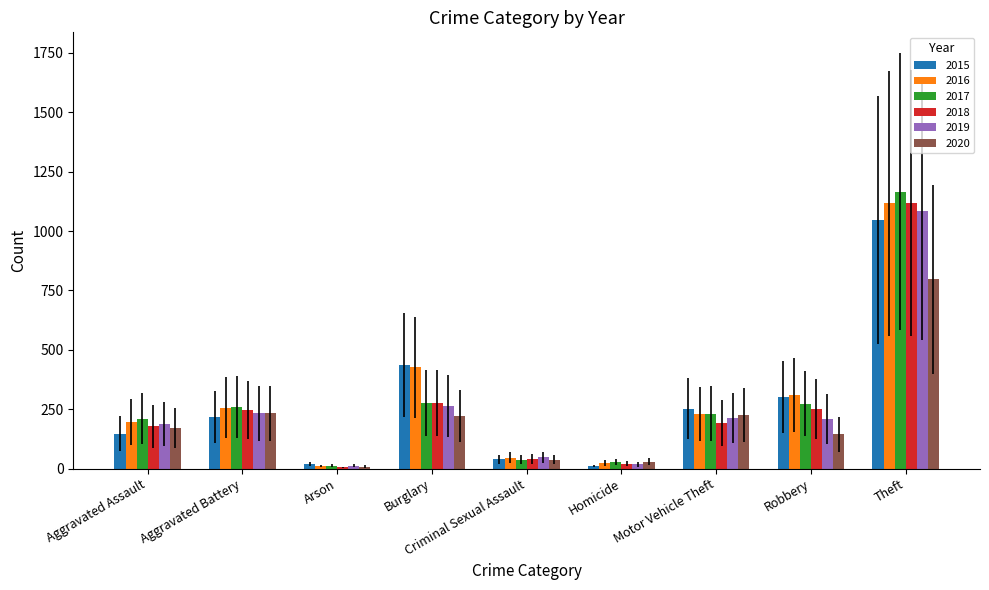

The value of 2015 at Aggravated Assault is 147. True or false?

True